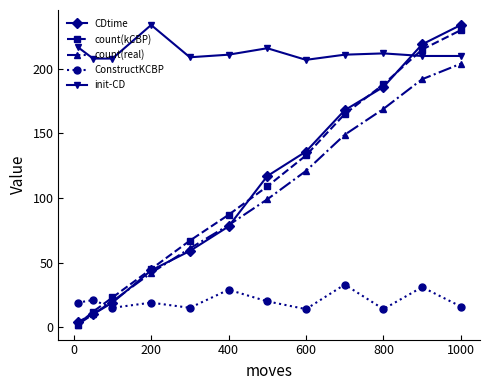

True or false: CDtime has more than 2 points higher than both neighbors.

False